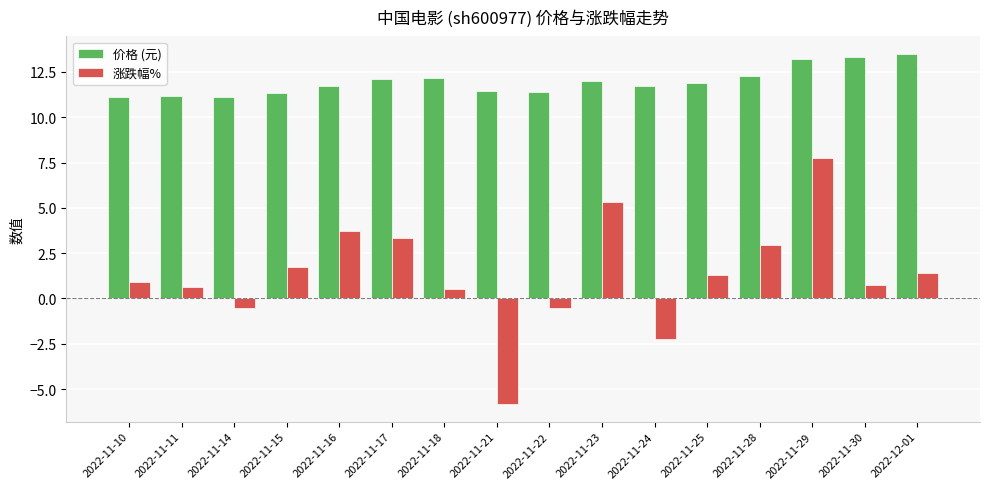

What is the sum of all 价格 (元) values?

191.5